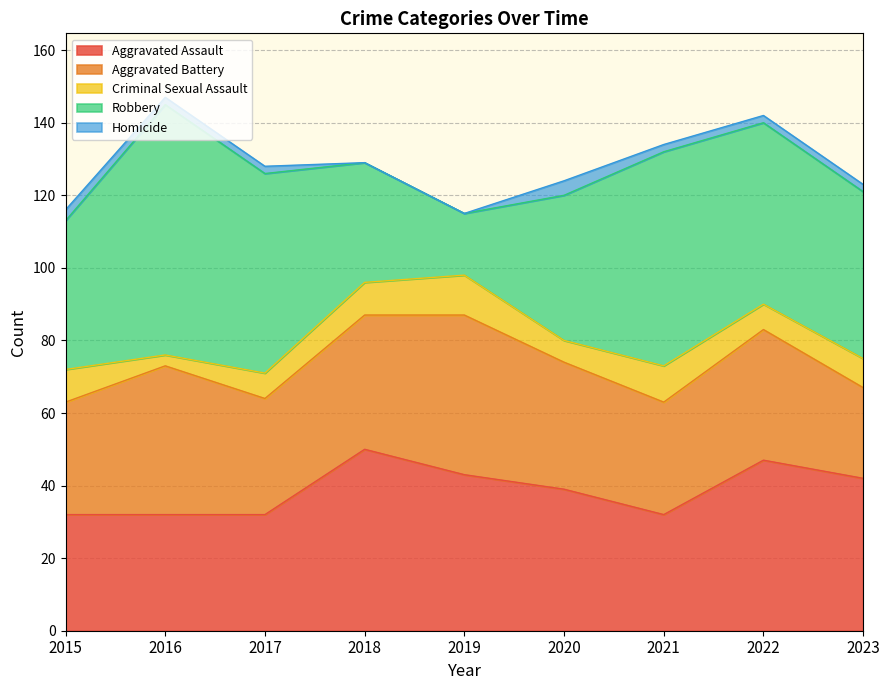

What value does the Homicide series have at 2023?

2